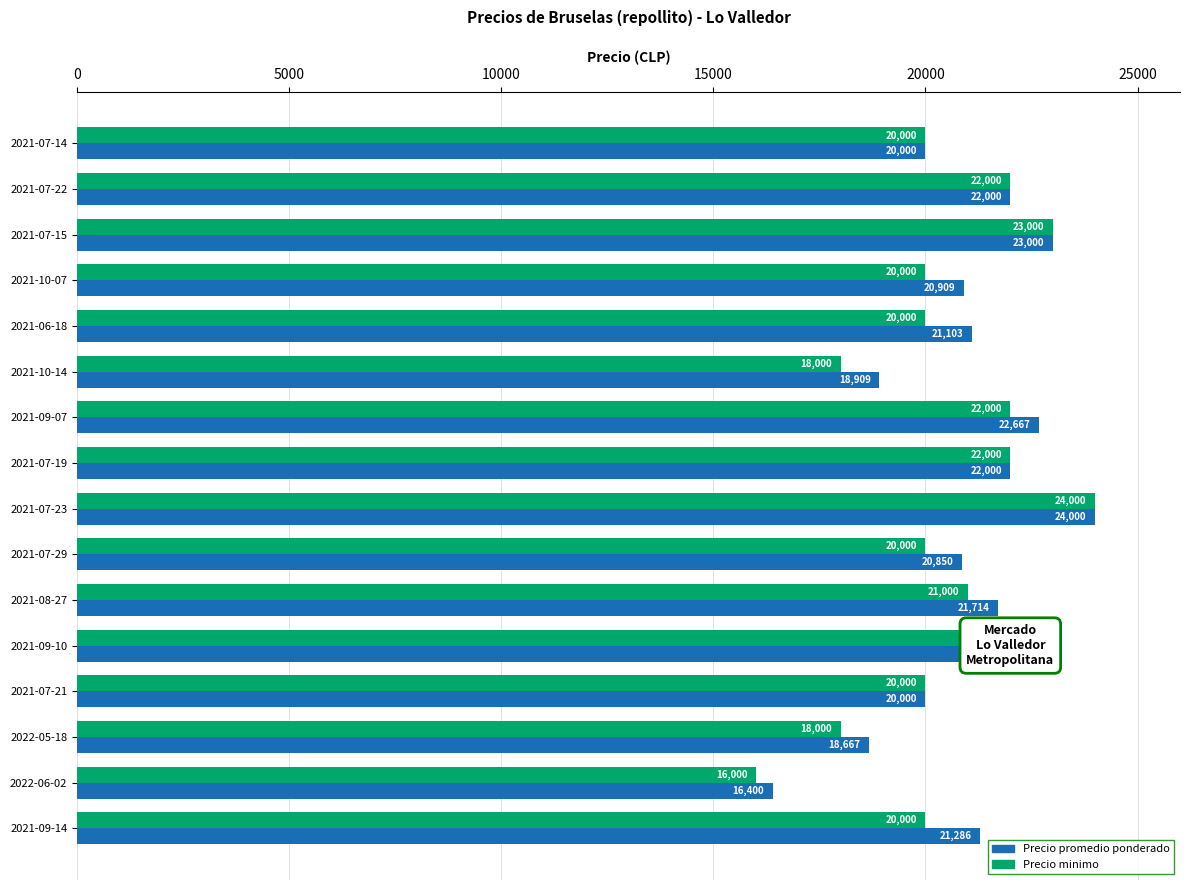

What is the total value across all series at 2022-05-18?

36667